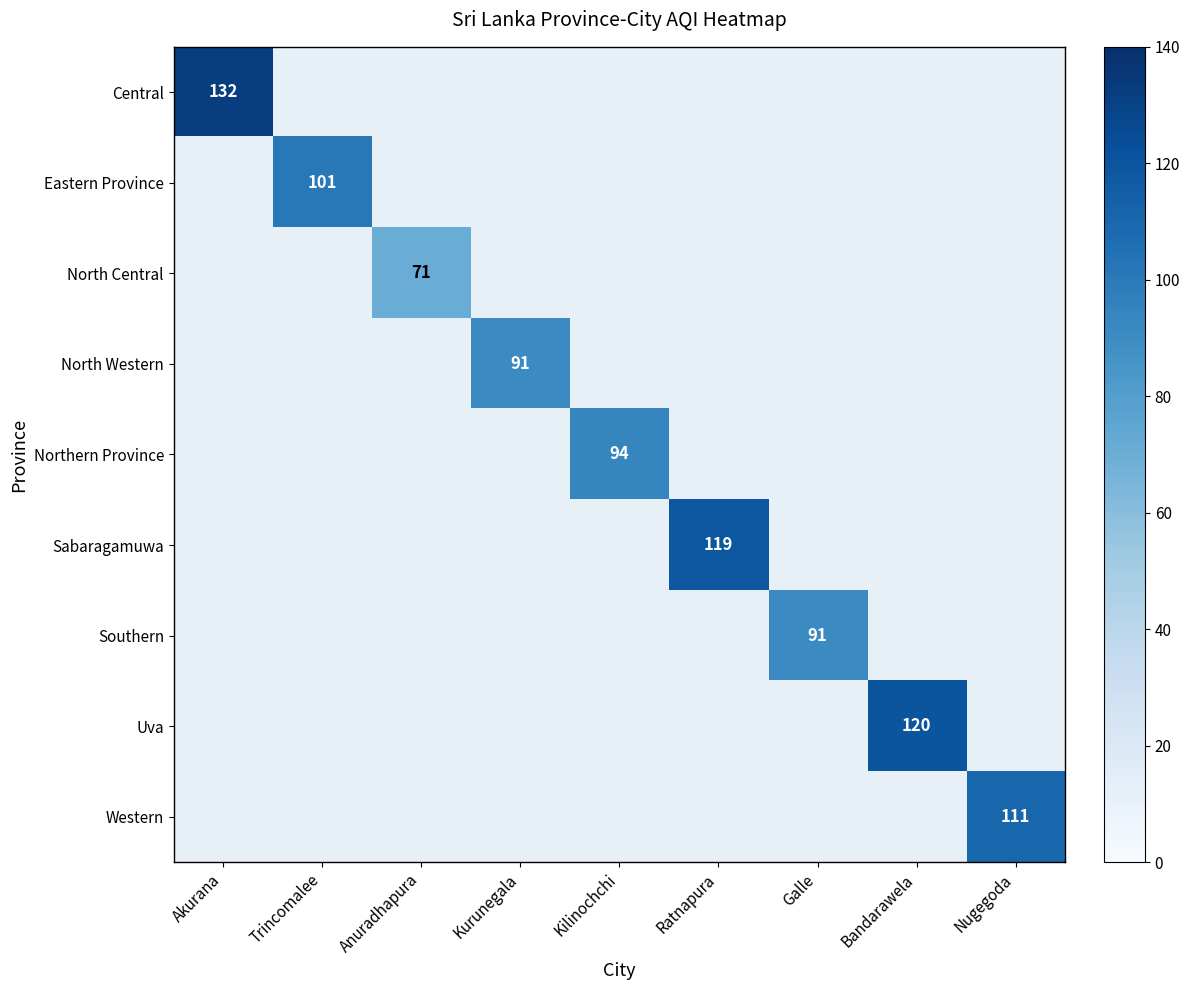

At how many categories does at least one series exceed 76?

8